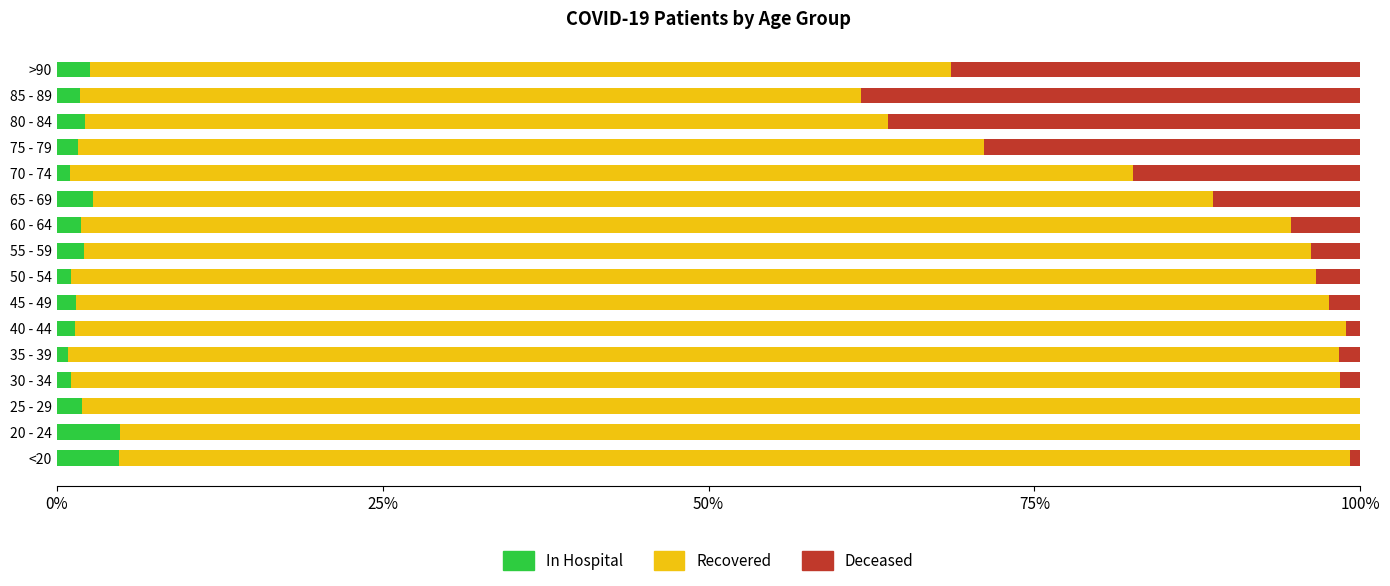

What is the total value across all series at >90?

100.0